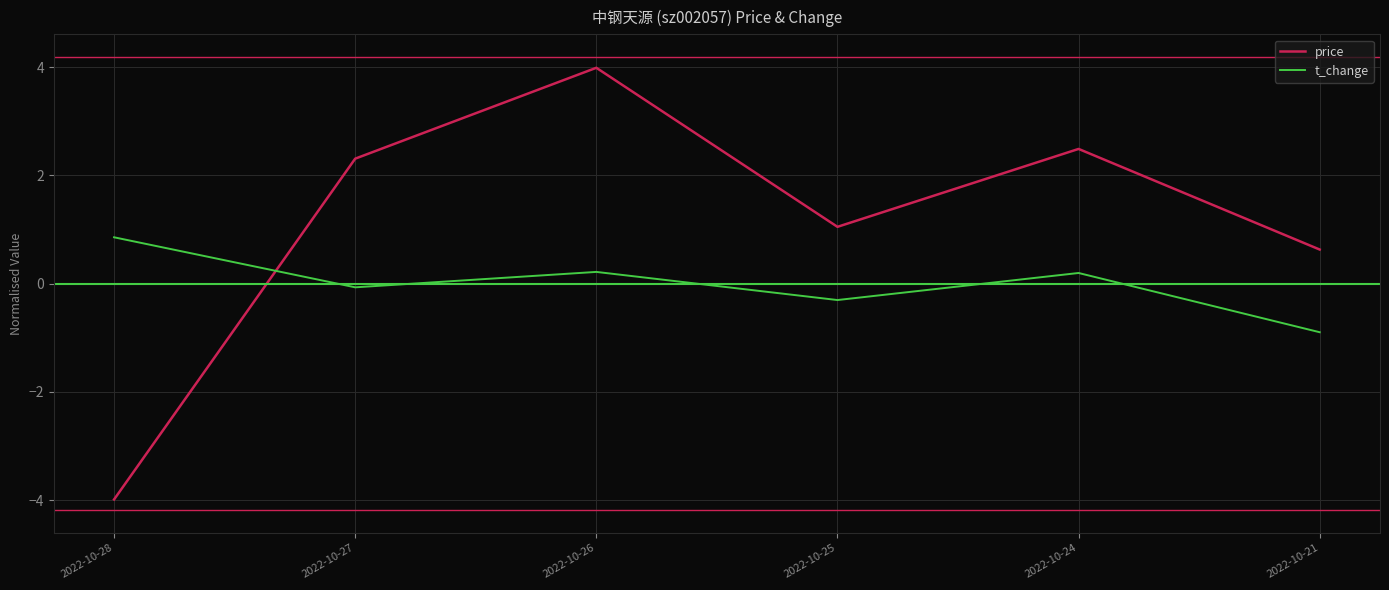

Which series ends up on top after the final intersection of price and t_change?

price